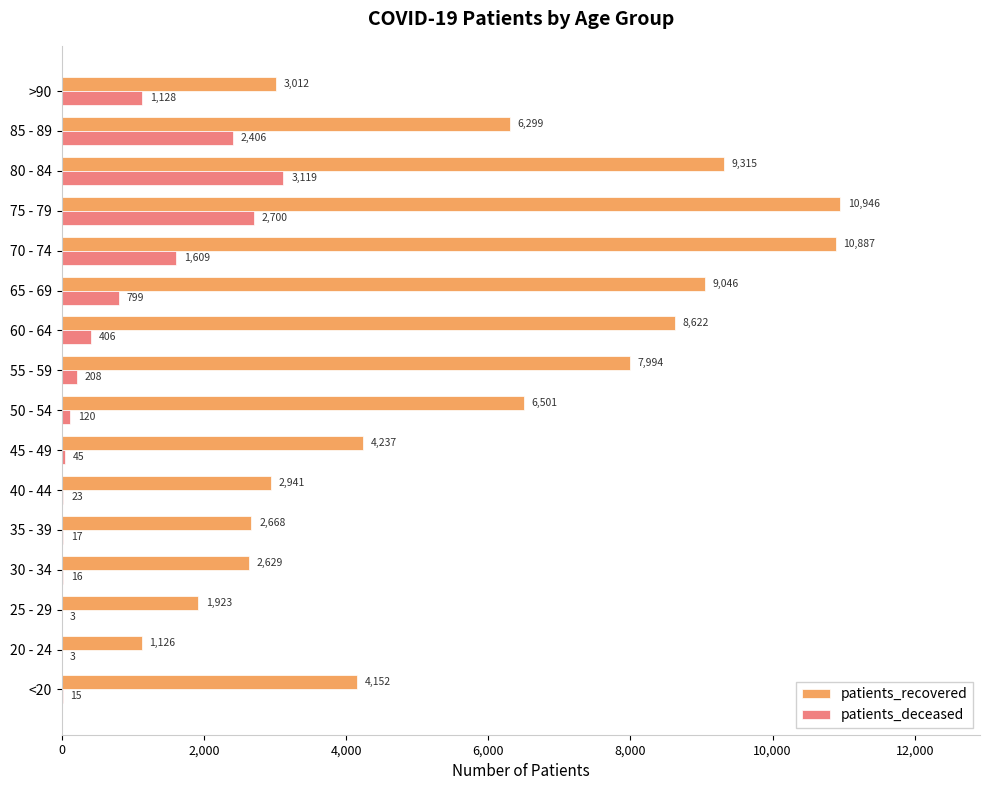

What is the sum of all patients_deceased values?

12617